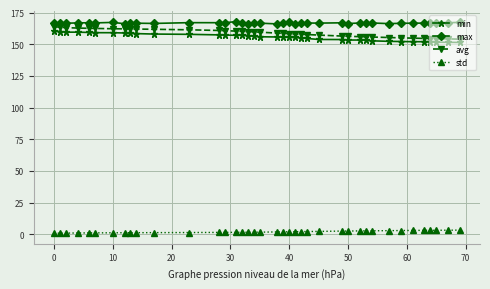

Which series has the largest total across all categories?

max